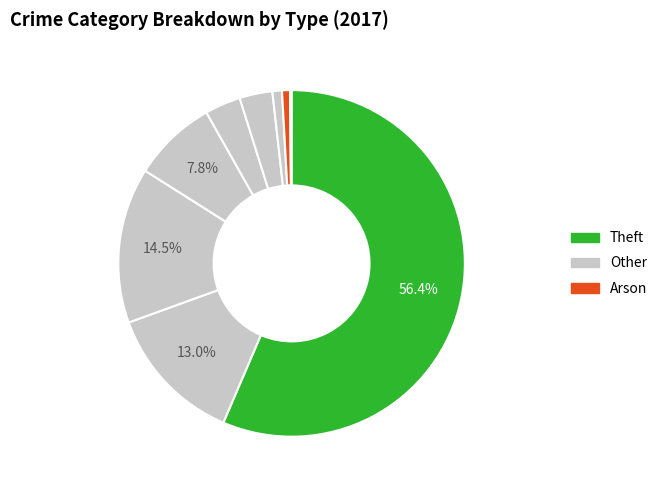

To the nearest percent, what is the difference between the largest and smallest slice percentages?

56%